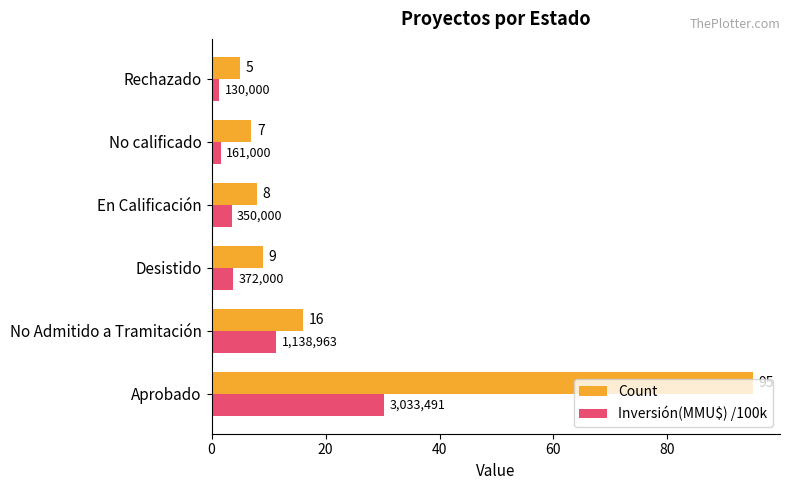

What is the maximum value shown in the chart?

95.0